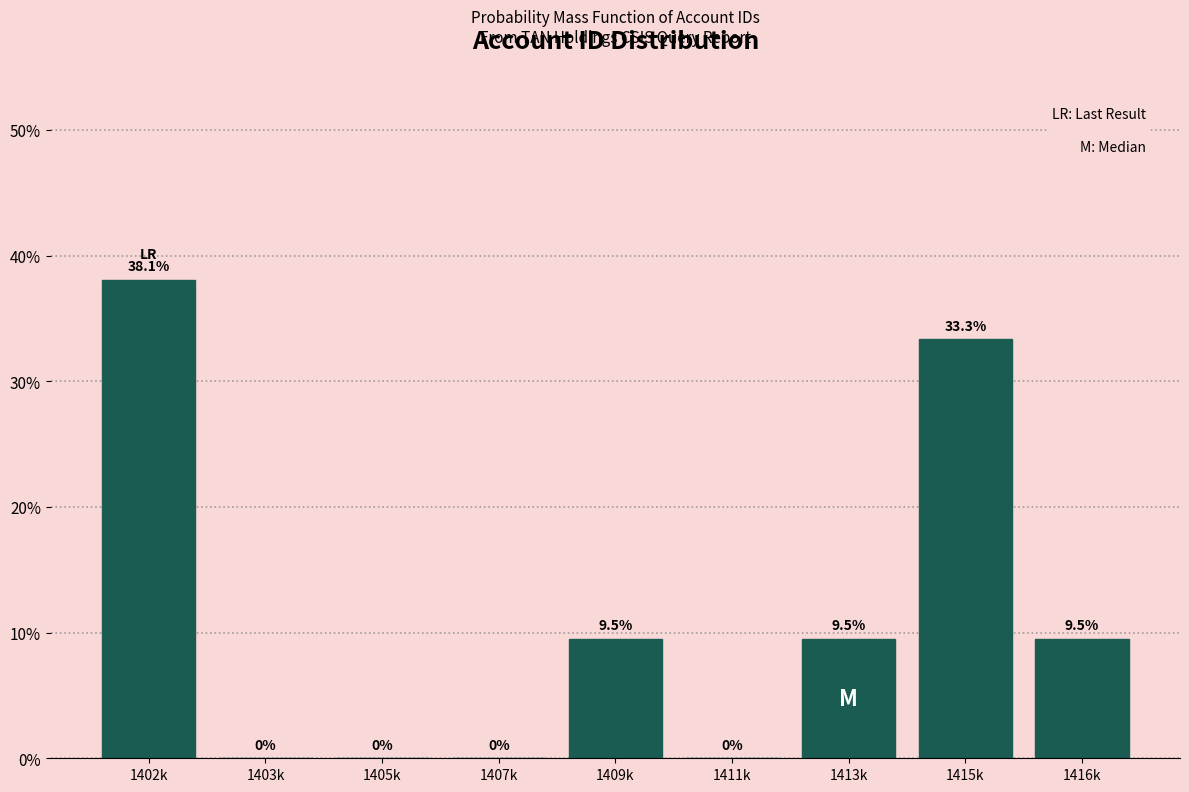

Reading left to right, what are all the values shown in this chart?

1402k=38.1	1403k=0.0	1405k=0.0	1407k=0.0	1409k=9.5	1411k=0.0	1413k=9.5	1415k=33.3	1416k=9.5